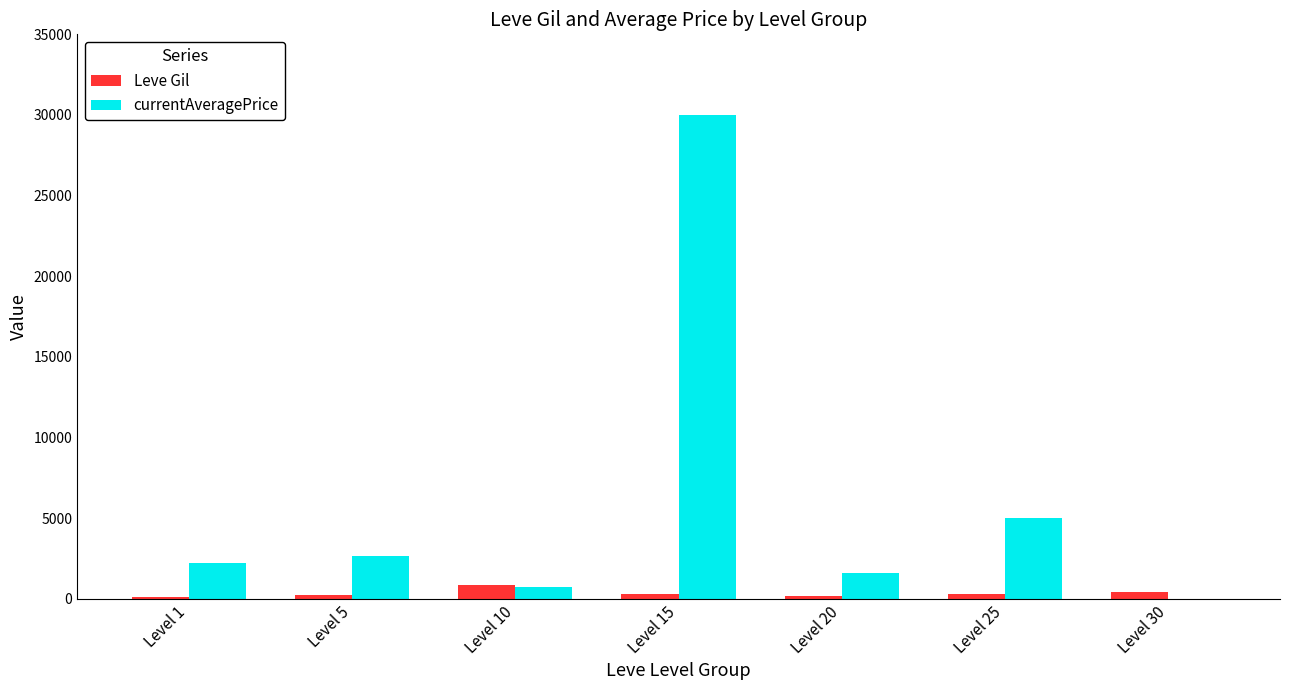

What is the difference between the Leve Gil values at Level 1 and Level 10?

767